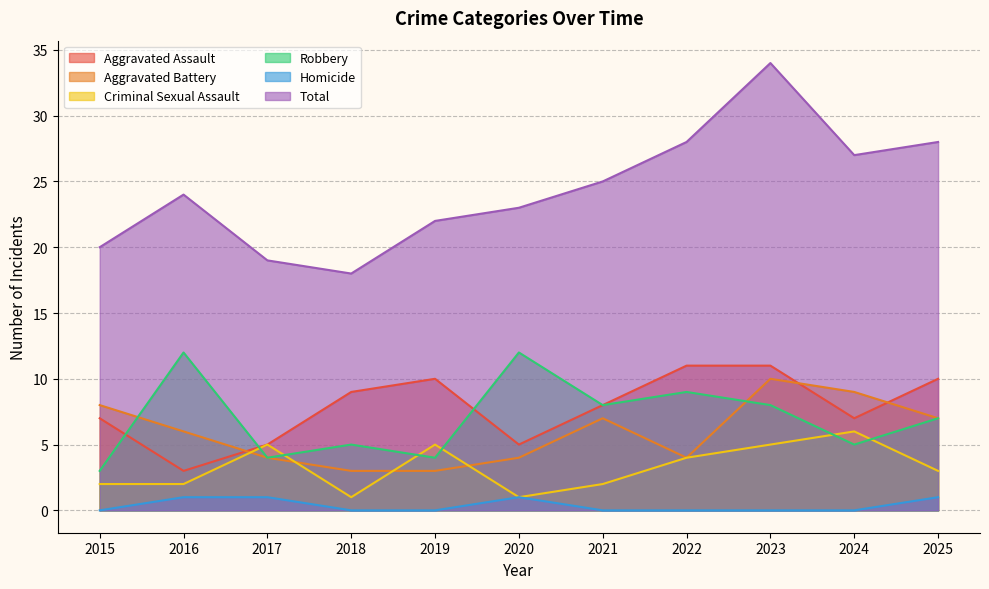

How many interior local valleys does the Criminal Sexual Assault series have?

2